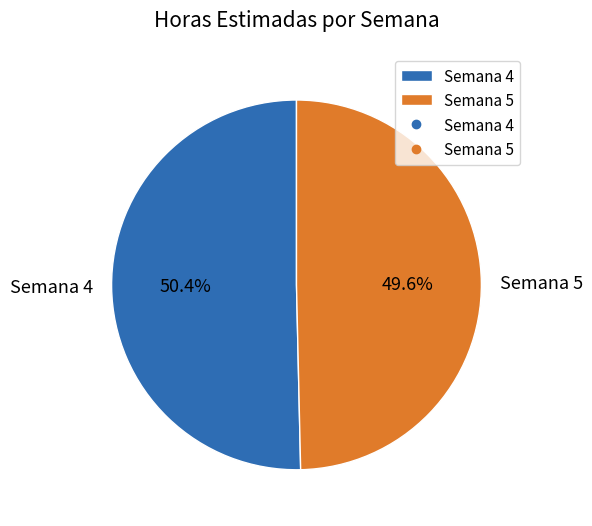

To the nearest percent, what is the combined percentage of Semana 5 and Semana 4?

100%